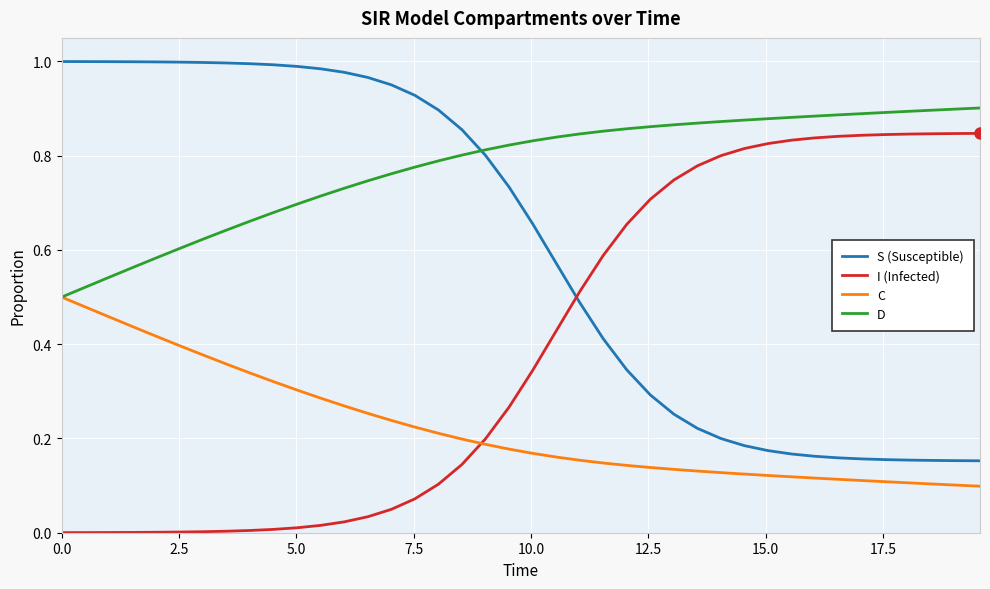

How many C values are between 0 and 1?

40